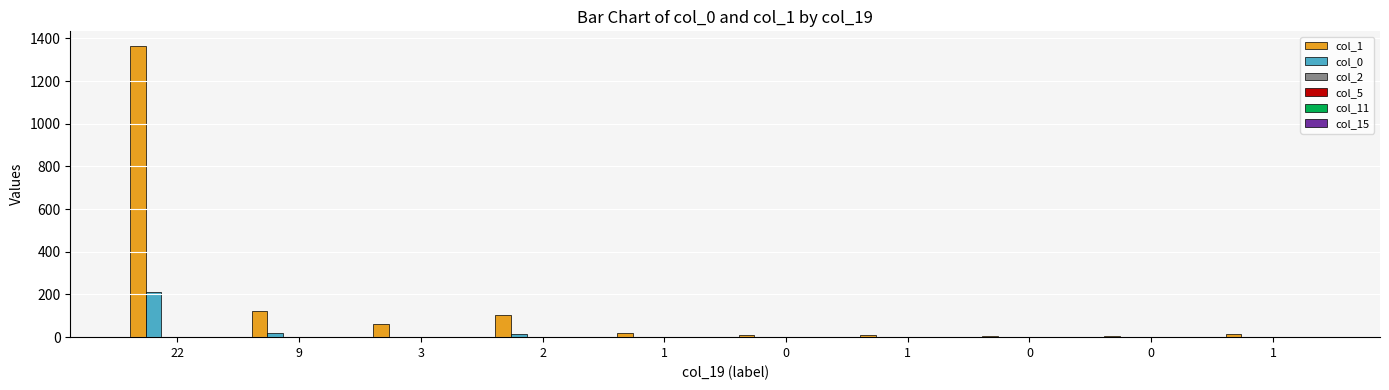

Which series has the largest total across all categories?

col_1